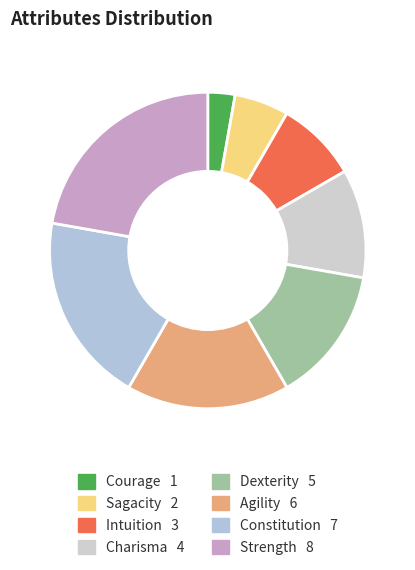

How many slices are in this pie chart?

8